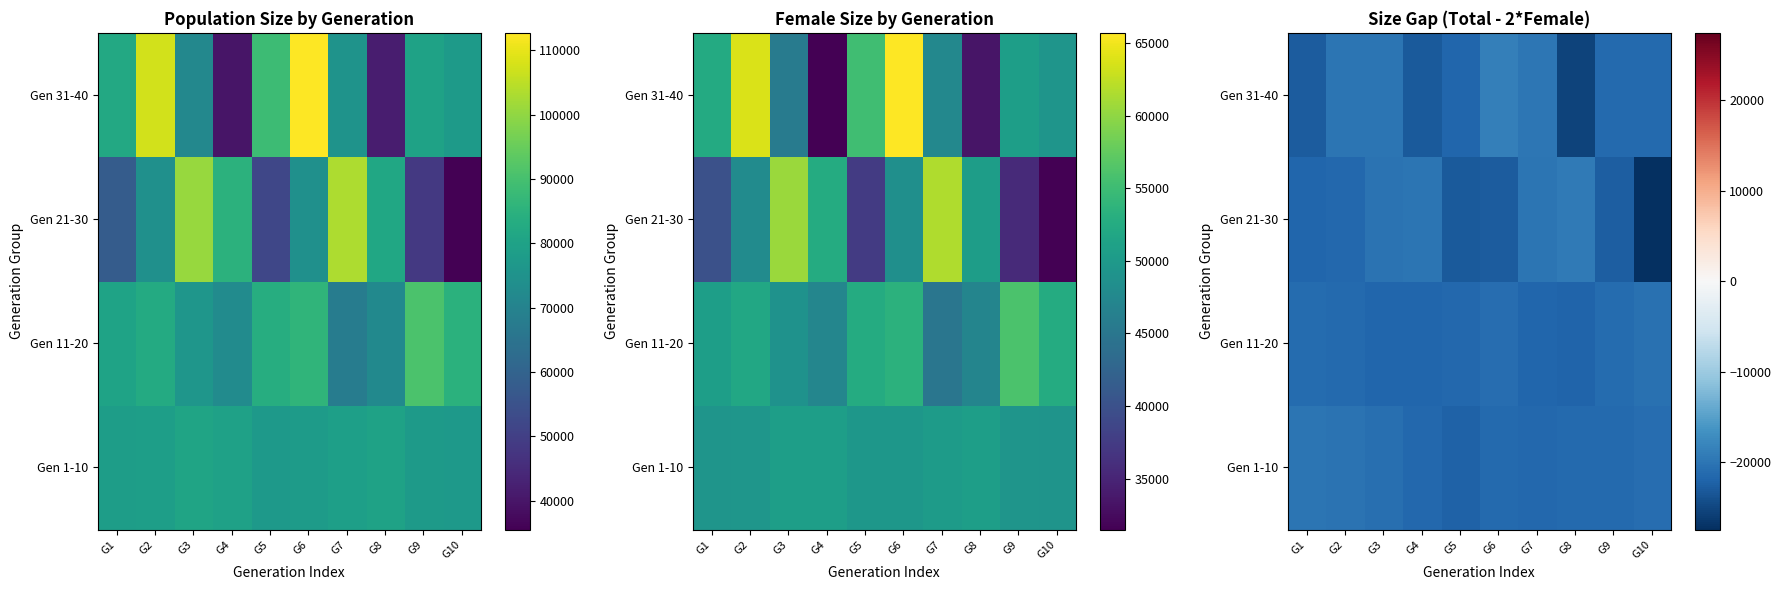

How many data points does each series have?

10